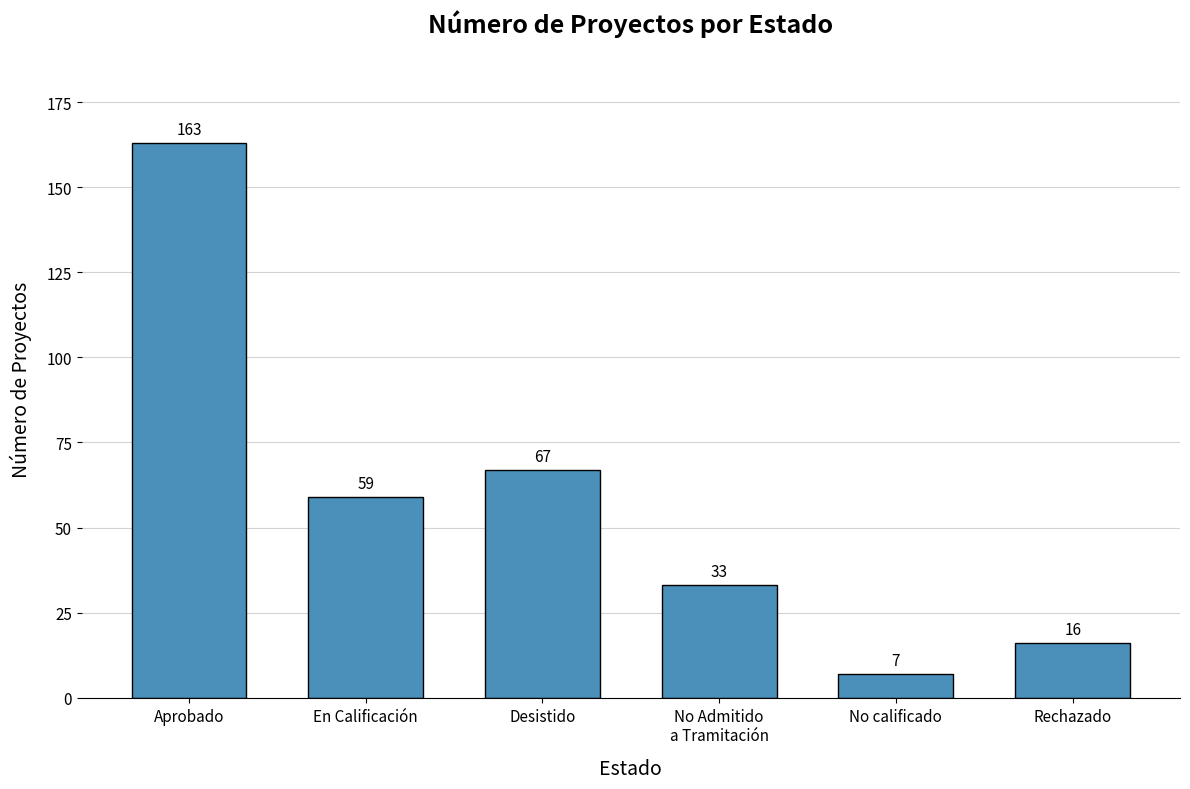

Reading right to left, transcribe all the data shown in this chart.

Rechazado=16	No calificado=7	No Admitido
a Tramitación=33	Desistido=67	En Calificación=59	Aprobado=163